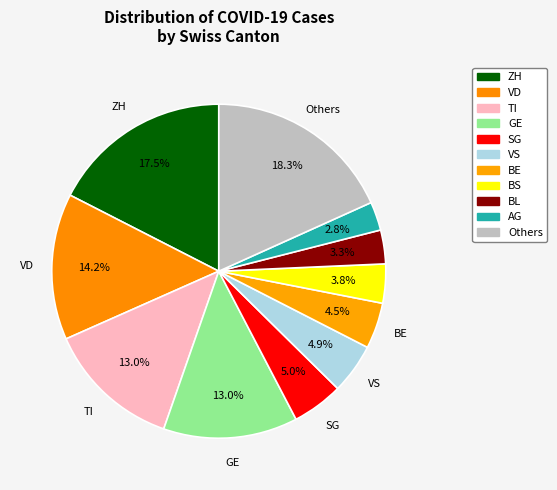

How many slices are in this pie chart?

11